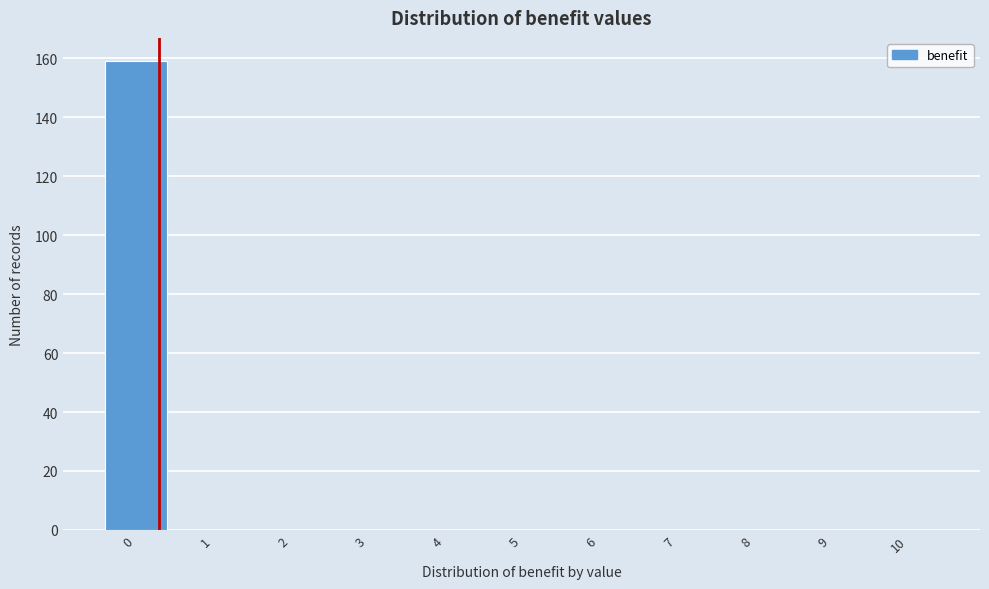

Reading left to right, what are all the values shown in this chart?

0=159	1=0	2=0	3=0	4=0	5=0	6=0	7=0	8=0	9=0	10=0